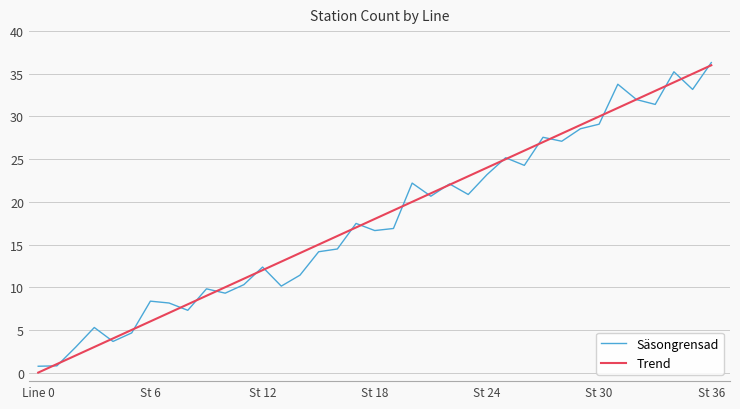

What is the maximum value shown in the chart?

36.3